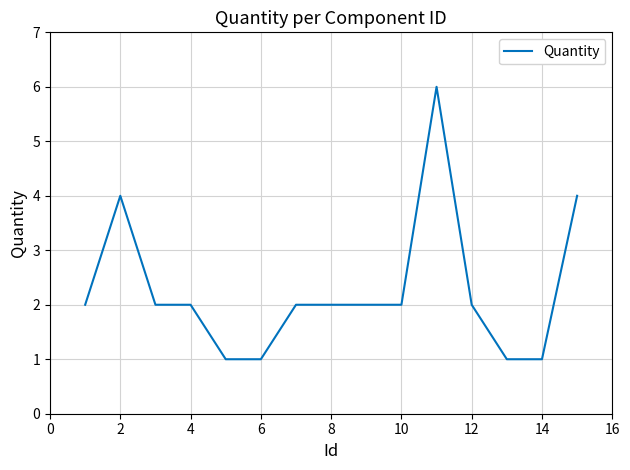

What is the maximum value shown in the chart?

6